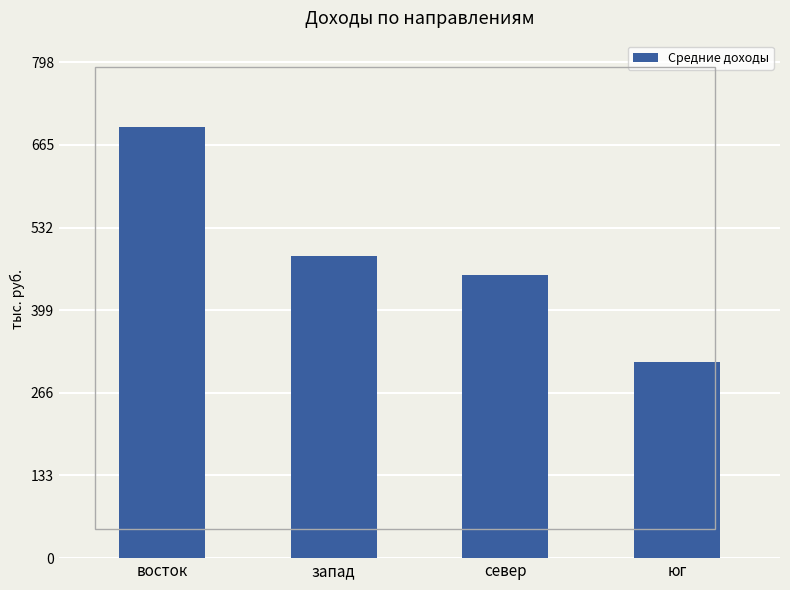

Which has a higher value, запад or юг?

запад